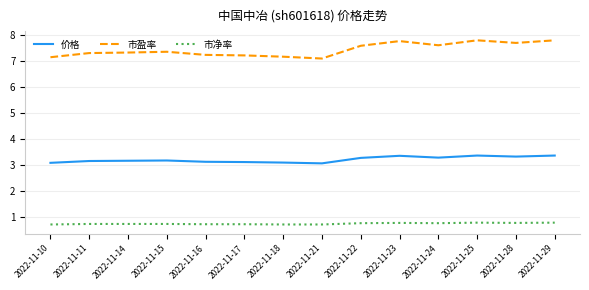

Is the value of 价格 at 2022-11-25 greater than the value of 市盈率 at 2022-11-17?

No